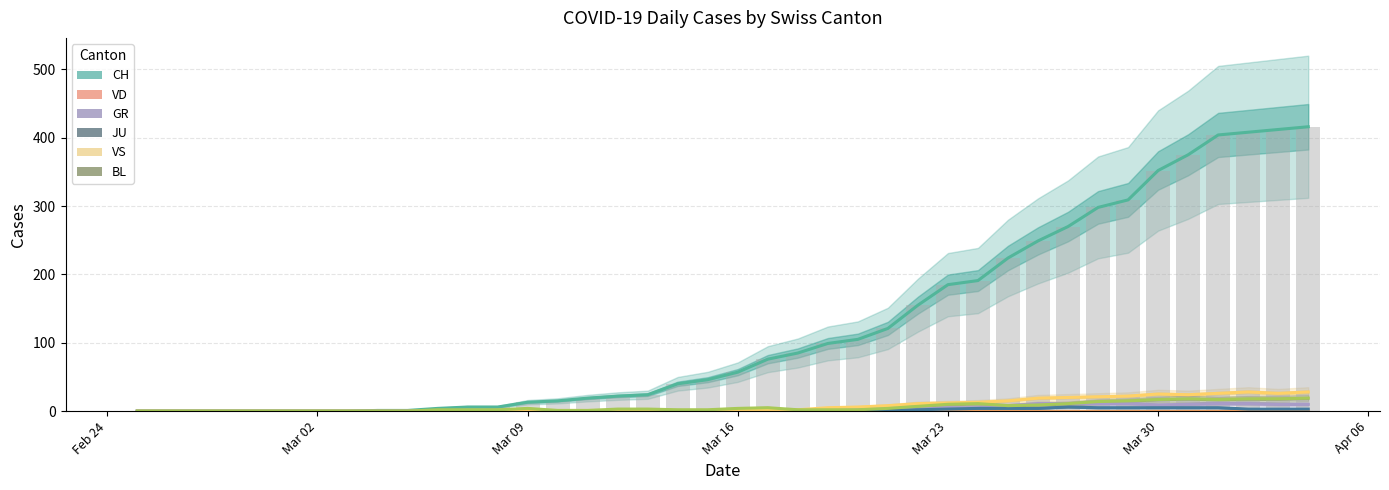

What is the average value of the GR series?

3